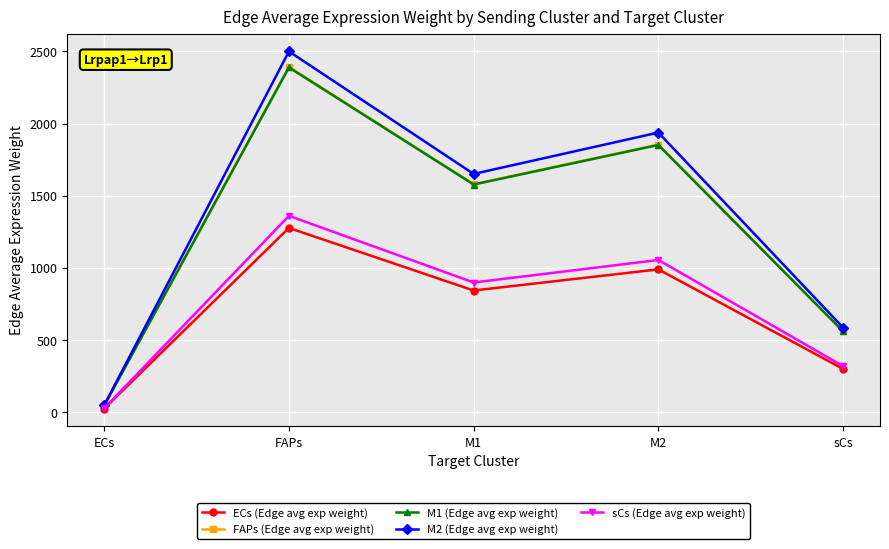

What is the difference between the ECs (Edge avg exp weight) values at ECs and M1?

818.3